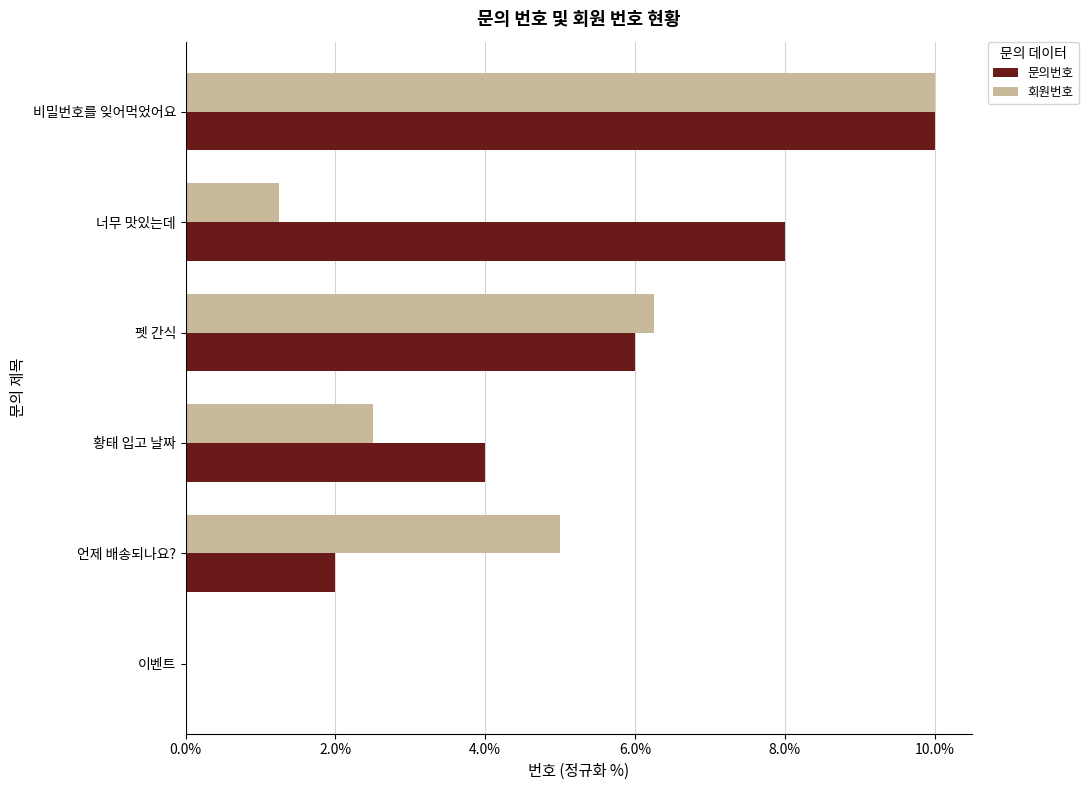

Which series changed the most between 이벤트 and 언제 배송되나요??

회원번호